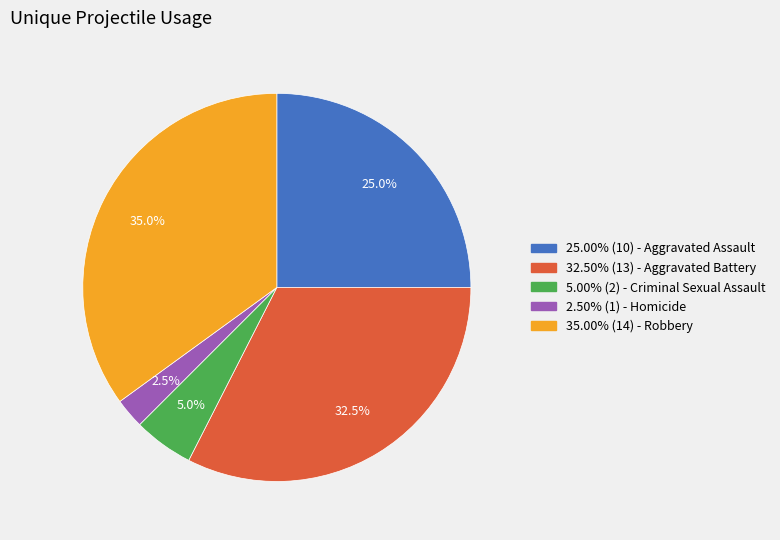

Count the number of slices in the pie.

5